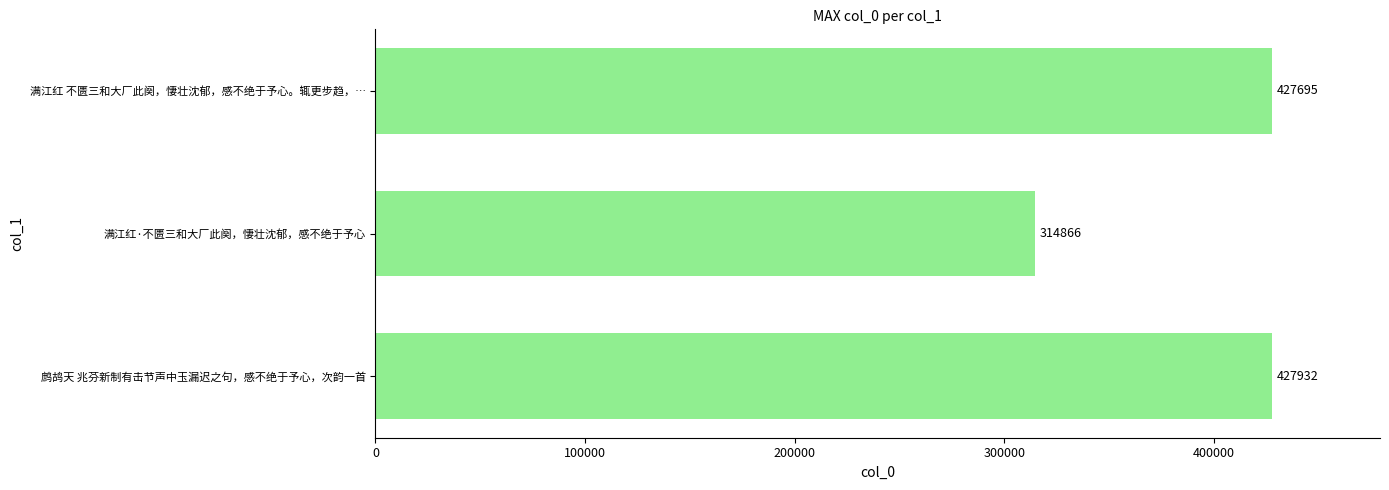

Does the chart contain stacked bars?

No